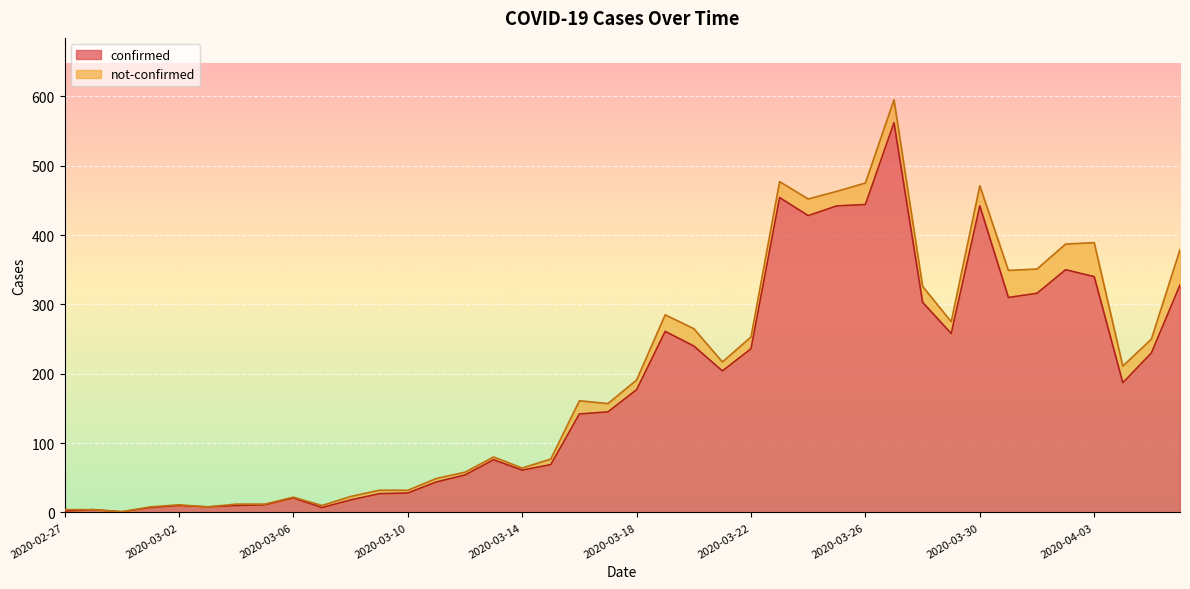

What position from the right is 2020-03-10?

28